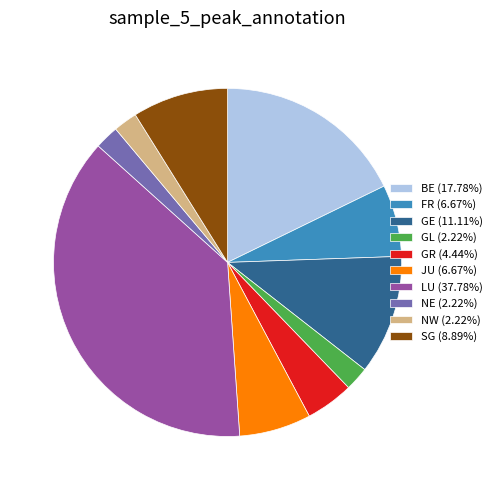

Does BE (17.78%) account for over 50% of the chart?

No